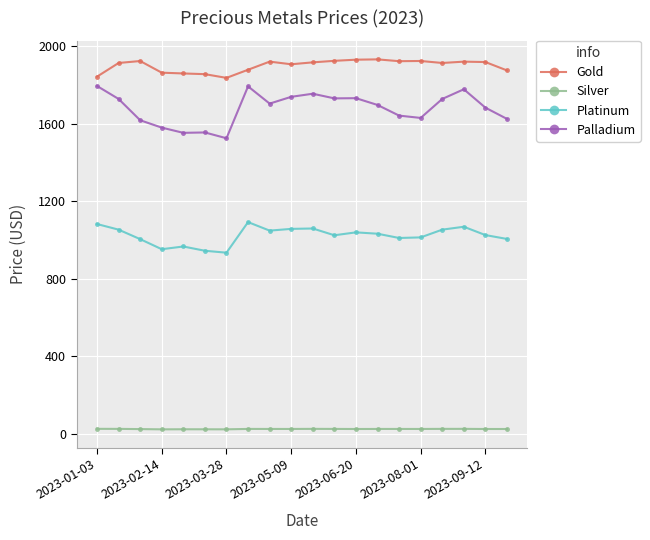

True or false: Gold has more than 1 interior local peaks.

True